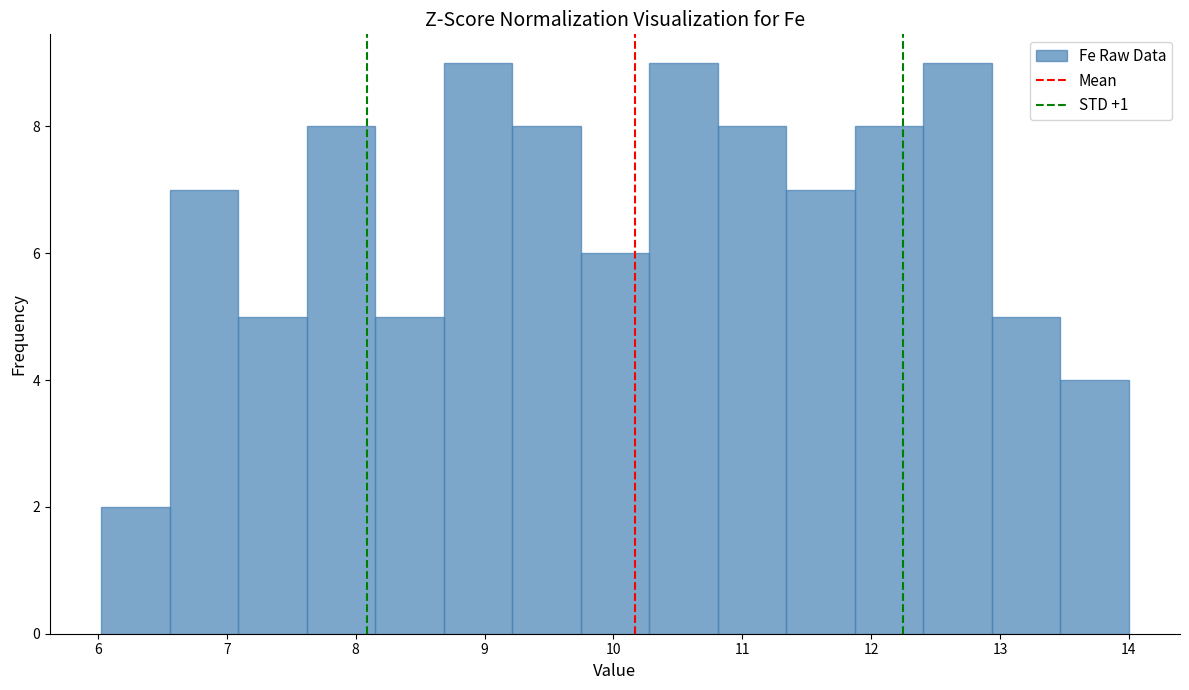

Reading left to right, transcribe this chart: for each bar, give the range it covers on the x-axis and its height. Neither the bar edges nor the heights are printed on the chart, so give them approximately, as read against the axes.

6.0 to 6.6: 2
6.6 to 7.1: 7
7.1 to 7.6: 5
7.6 to 8.2: 8
8.2 to 8.7: 5
8.7 to 9.2: 9
9.2 to 9.7: 8
9.7 to 10.3: 6
10.3 to 10.8: 9
10.8 to 11.3: 8
11.3 to 11.9: 7
11.9 to 12.4: 8
12.4 to 12.9: 9
12.9 to 13.5: 5
13.5 to 14.0: 4